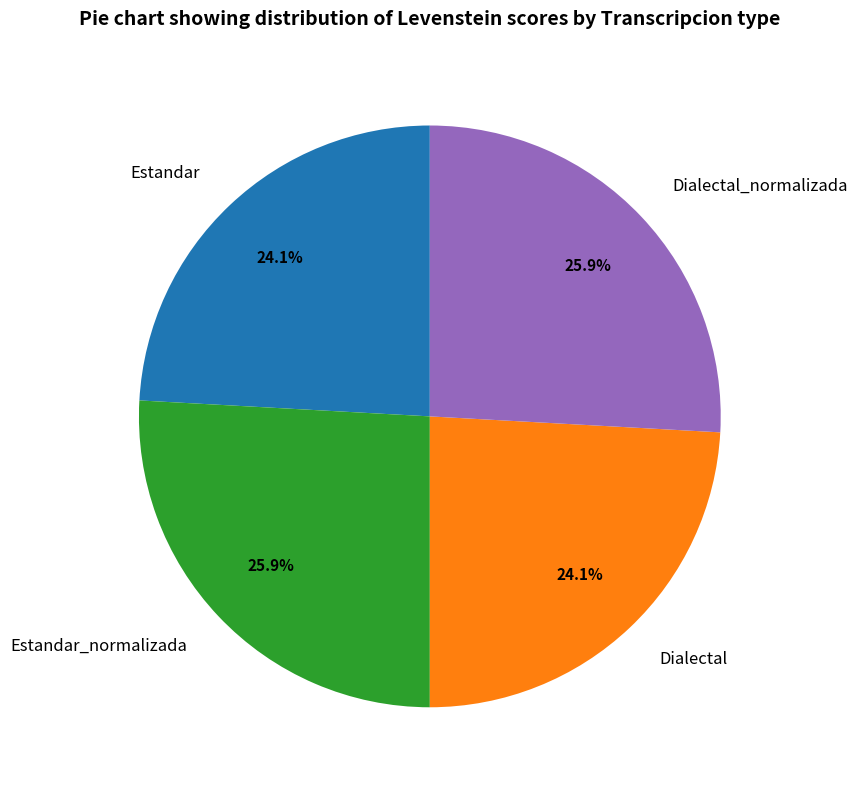

What percentage is the Estandar_normalizada slice, to the nearest percent?

26%